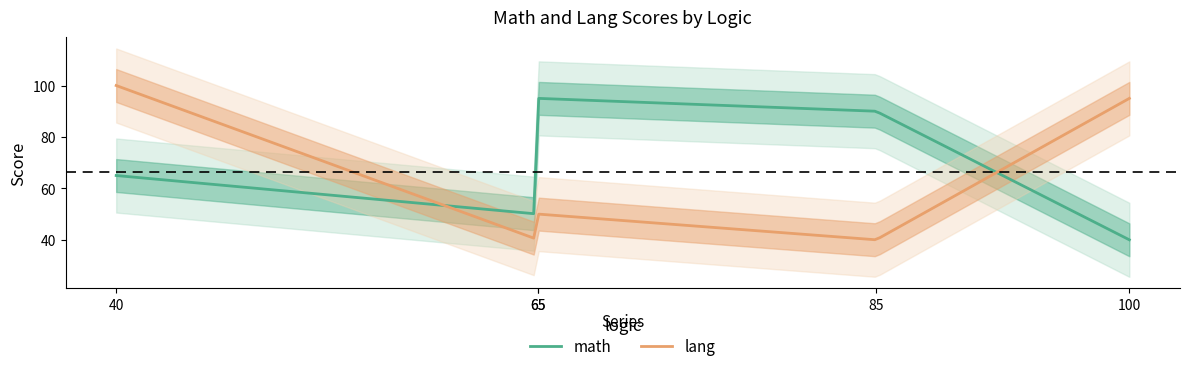

What is the difference between the maximum and minimum values in the math series?

55.0